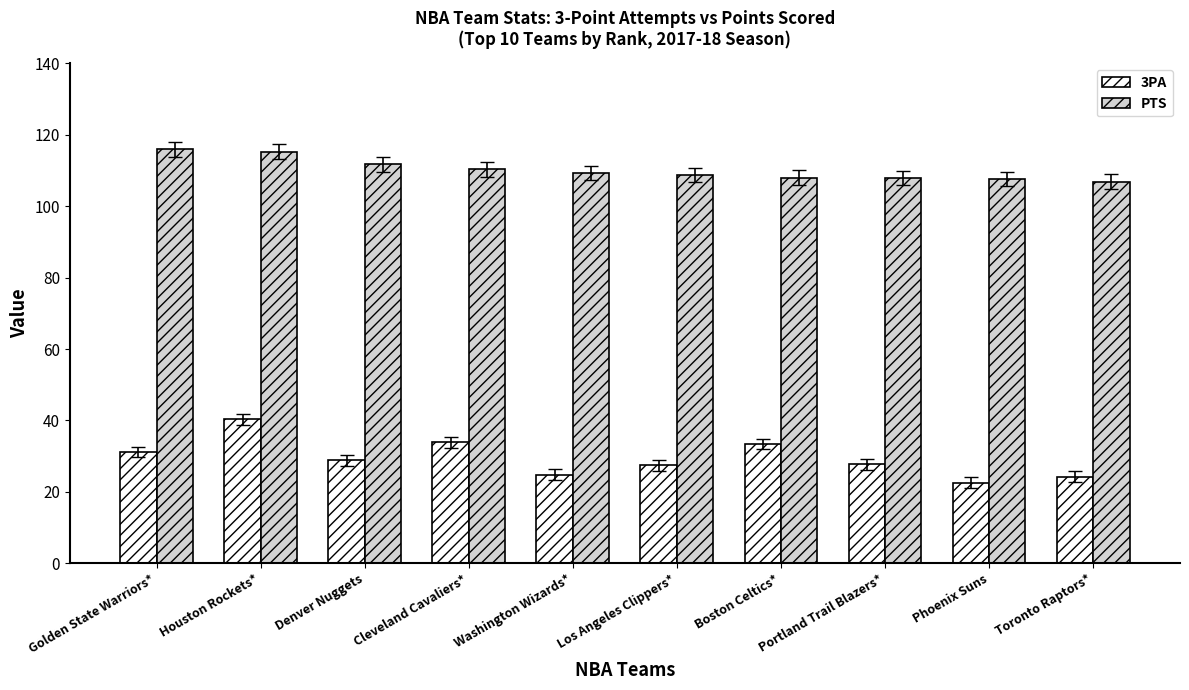

Which series has the largest range (max minus min)?

3PA